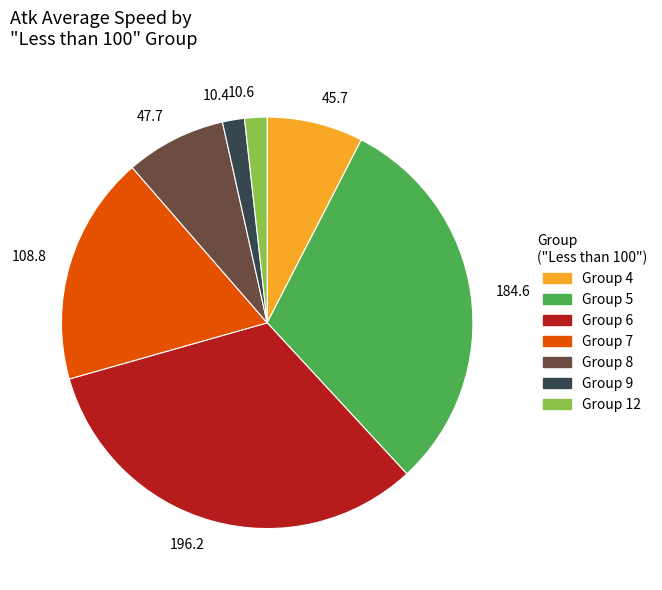

Which slice is the largest?

Group 6